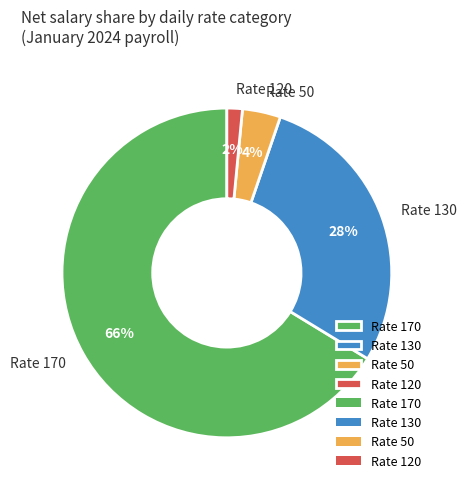

Rank the categories by value from lowest to highest.

Rate 120, Rate 50, Rate 130, Rate 170